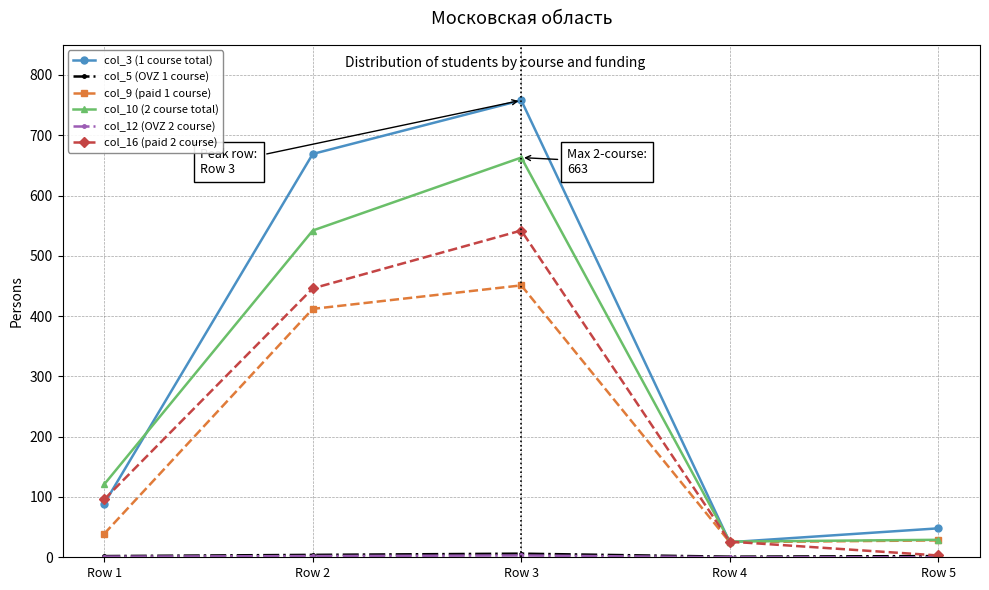

Which category has the highest value in the col_10 (2 course total) series?

Row 3